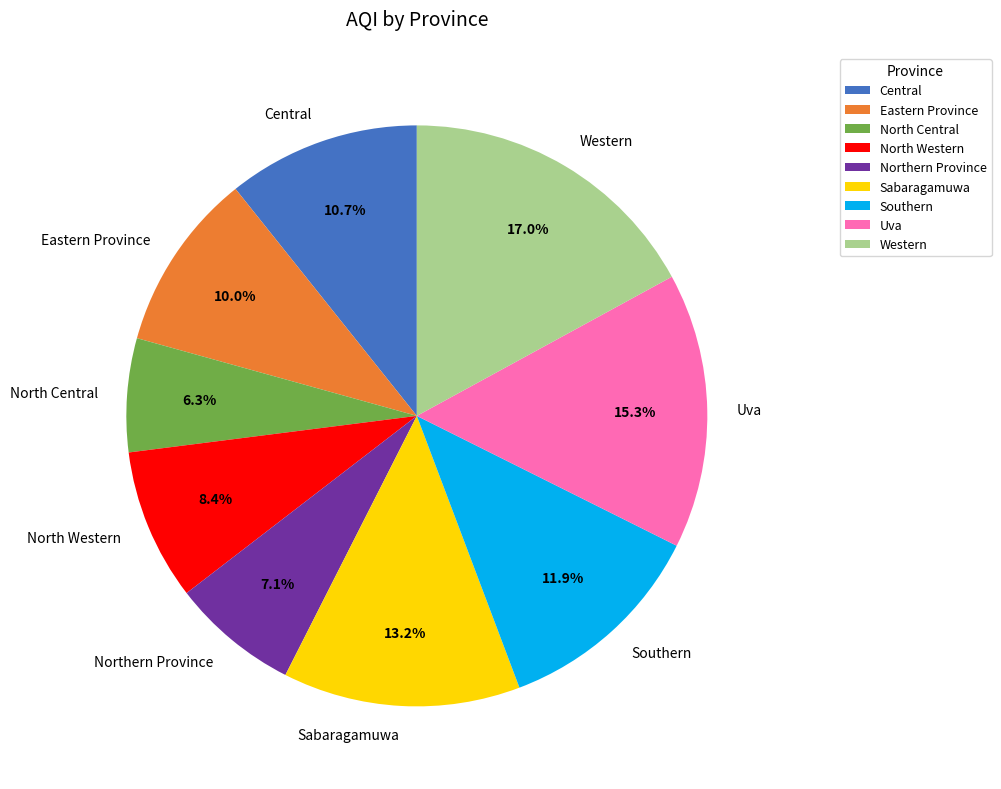

What portion of the pie excludes Central?

89.3%